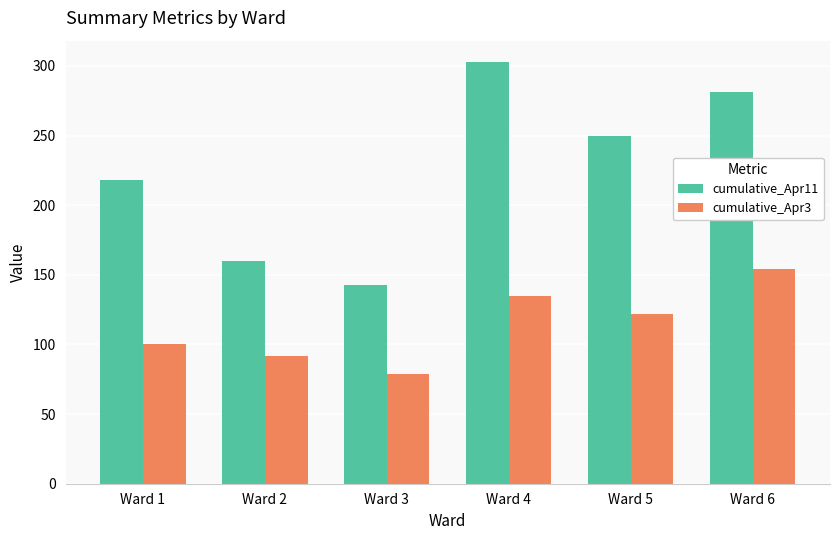

Between Ward 3 and Ward 5, which series saw the biggest shift?

cumulative_Apr11